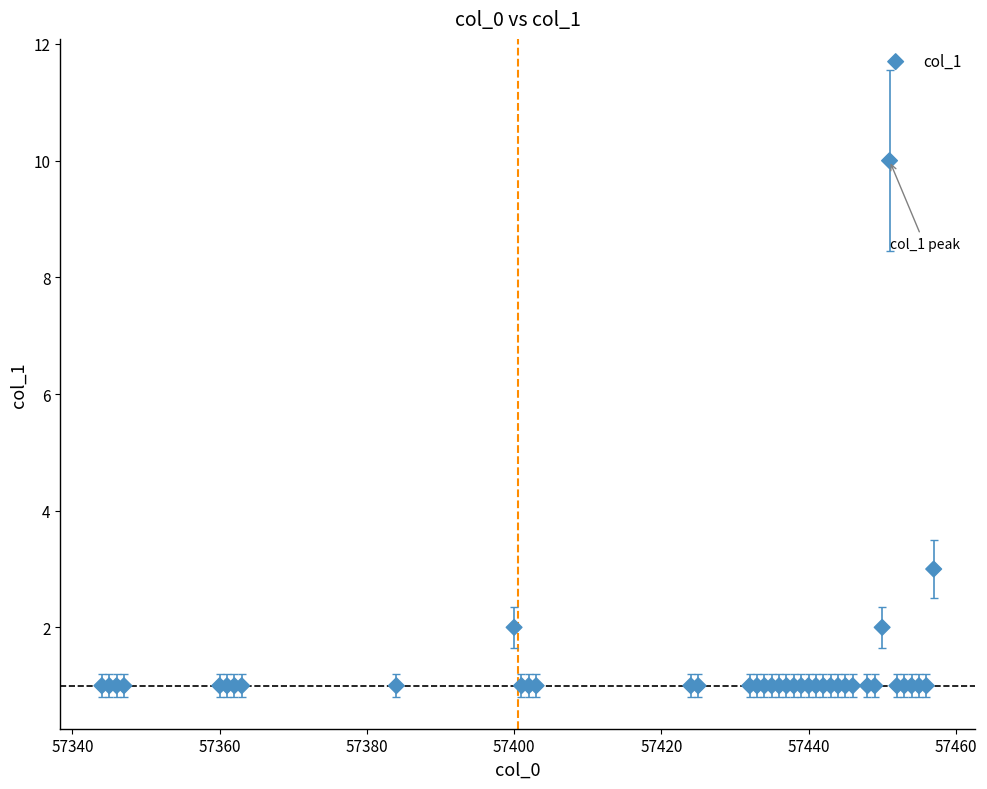

What Y value in the scatter plot is closest to 5?

3